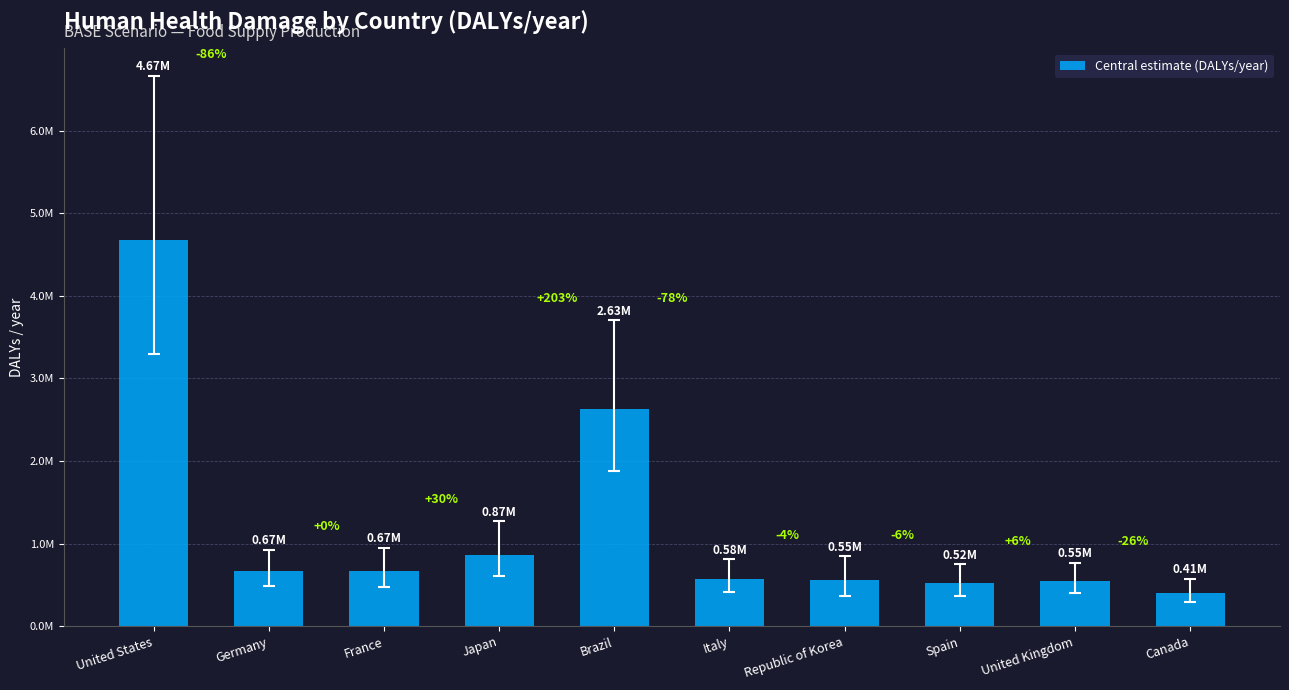

Does the chart contain any negative values?

No